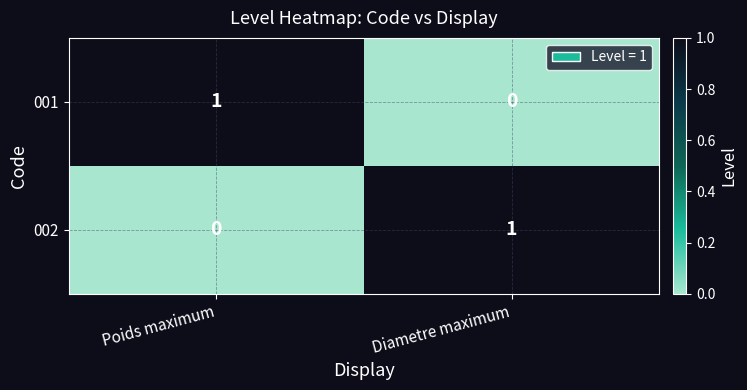

The value of 001 at Poids maximum is 1. True or false?

True